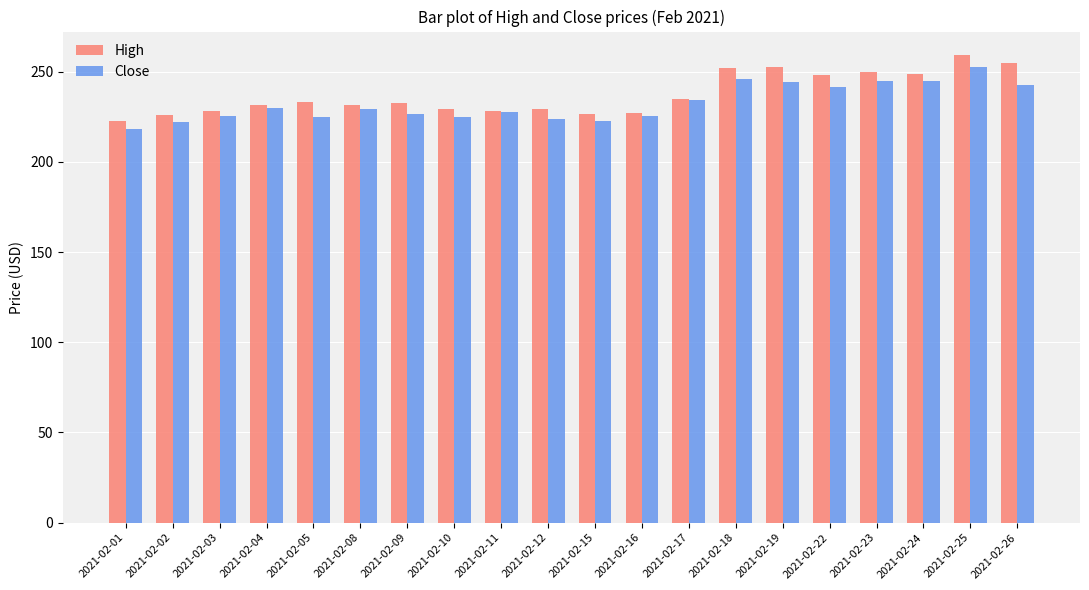

Is the value of Close at 2021-02-17 greater than the value of High at 2021-02-24?

No